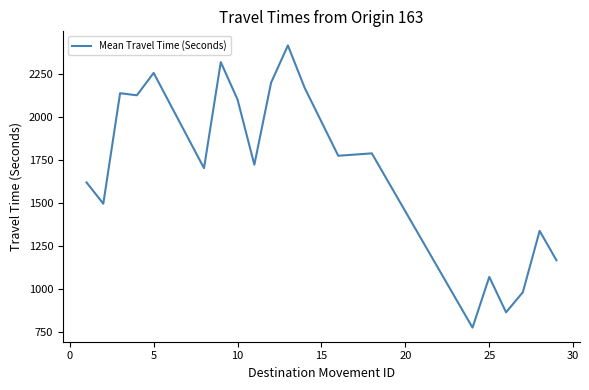

What is the minimum value shown in the chart?

775